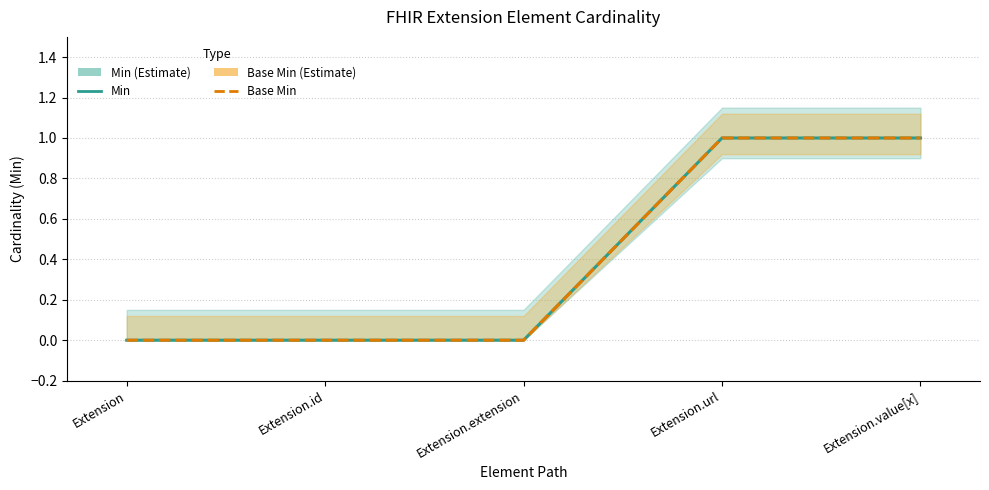

At which category does the chart reach its minimum across all series?

Extension